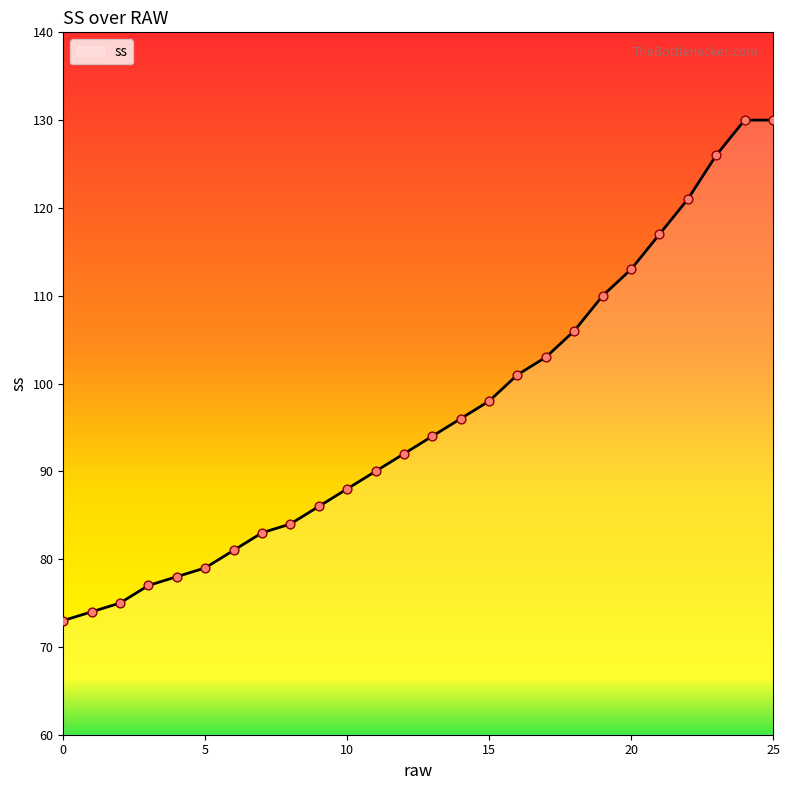

What is the smallest value displayed?

73